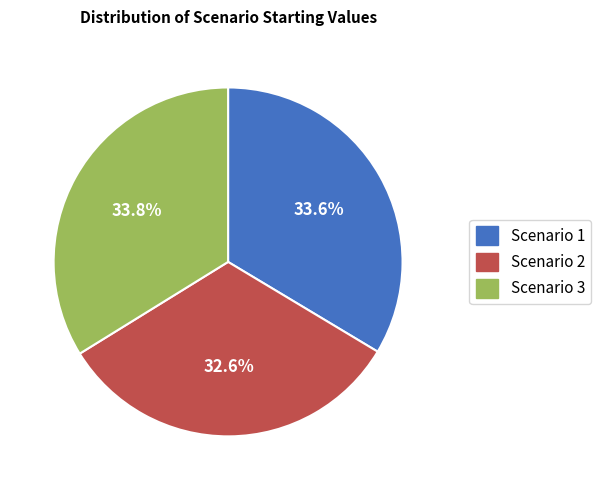

Does Scenario 1 account for over 50% of the chart?

No